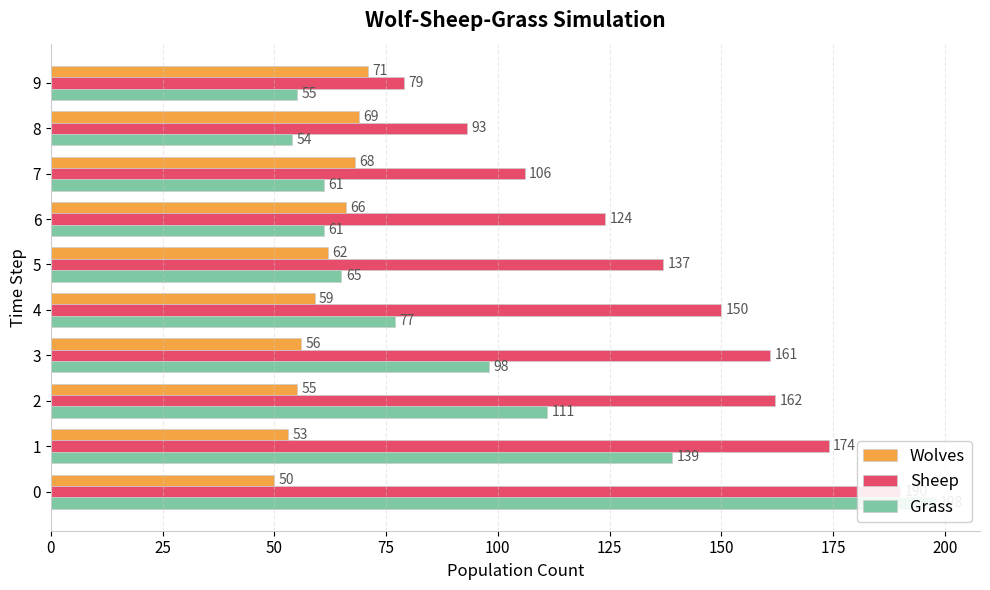

What is the value of the Wolves bar at the 10th from the left?

71